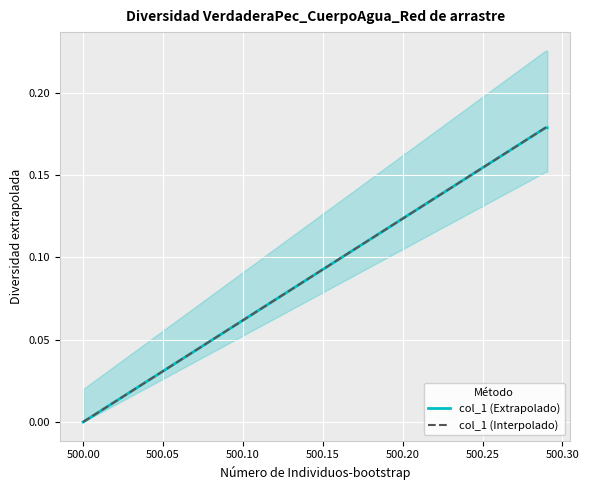

List the series in order of their peak value, highest first.

col_1 (Extrapolado), col_1 (Interpolado)